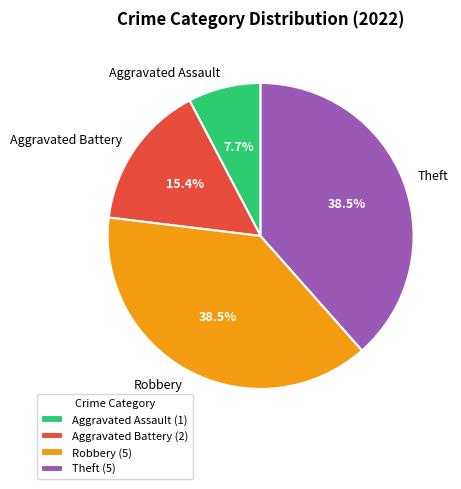

Is it true that Aggravated Assault is 8% of the pie?

True